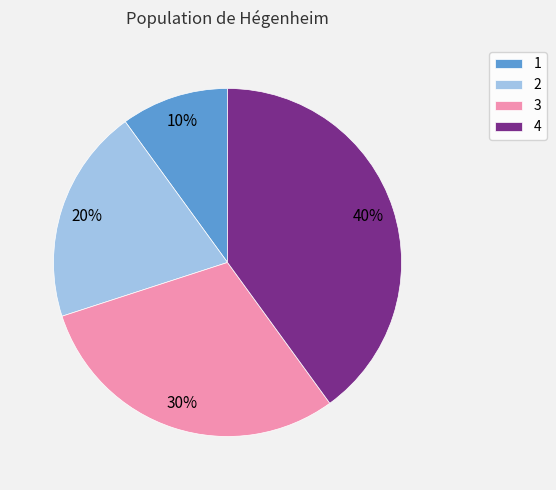

To the nearest percent, what percentage of the pie is 1?

10%